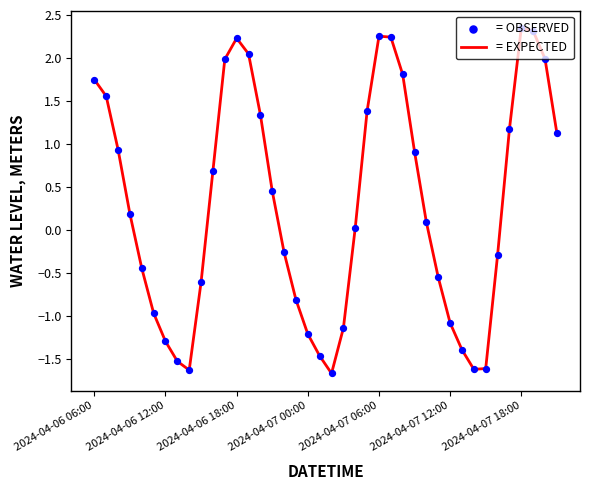

What is the difference between the maximum and minimum values?

4.0